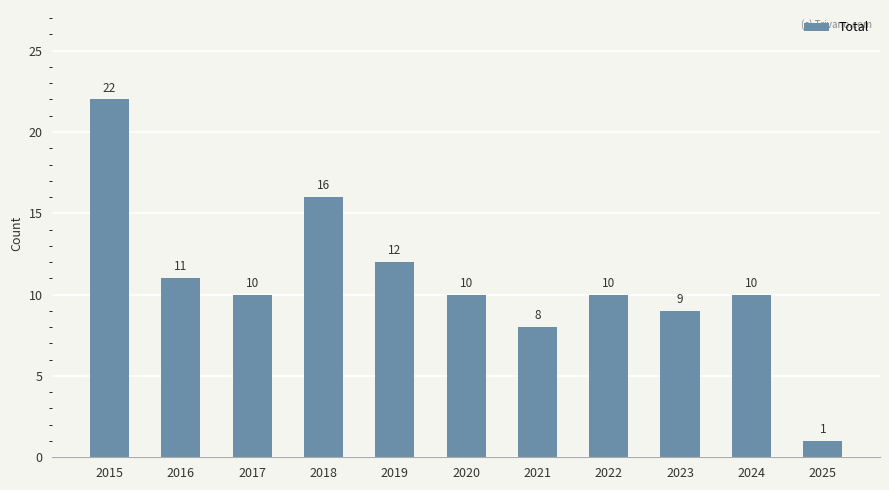

Reading left to right, what are all the values shown in this chart?

2015=22	2016=11	2017=10	2018=16	2019=12	2020=10	2021=8	2022=10	2023=9	2024=10	2025=1